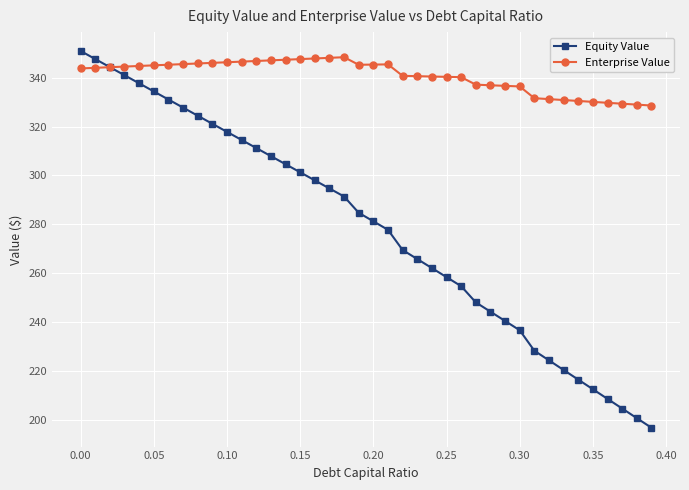

True or false: Equity Value and Enterprise Value intersect in this chart.

True